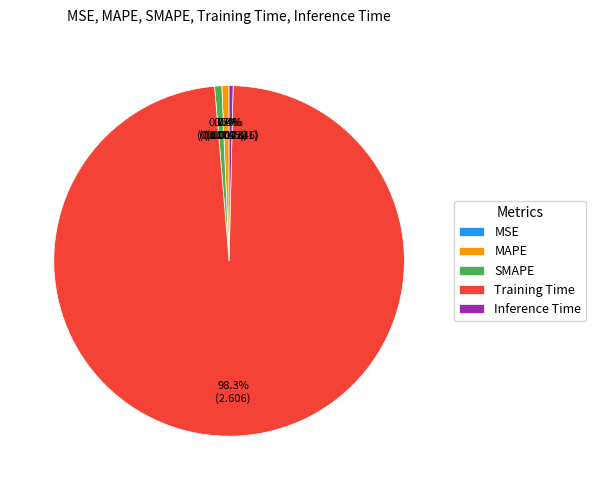

Is it true that Inference Time is 0% of the pie?

True